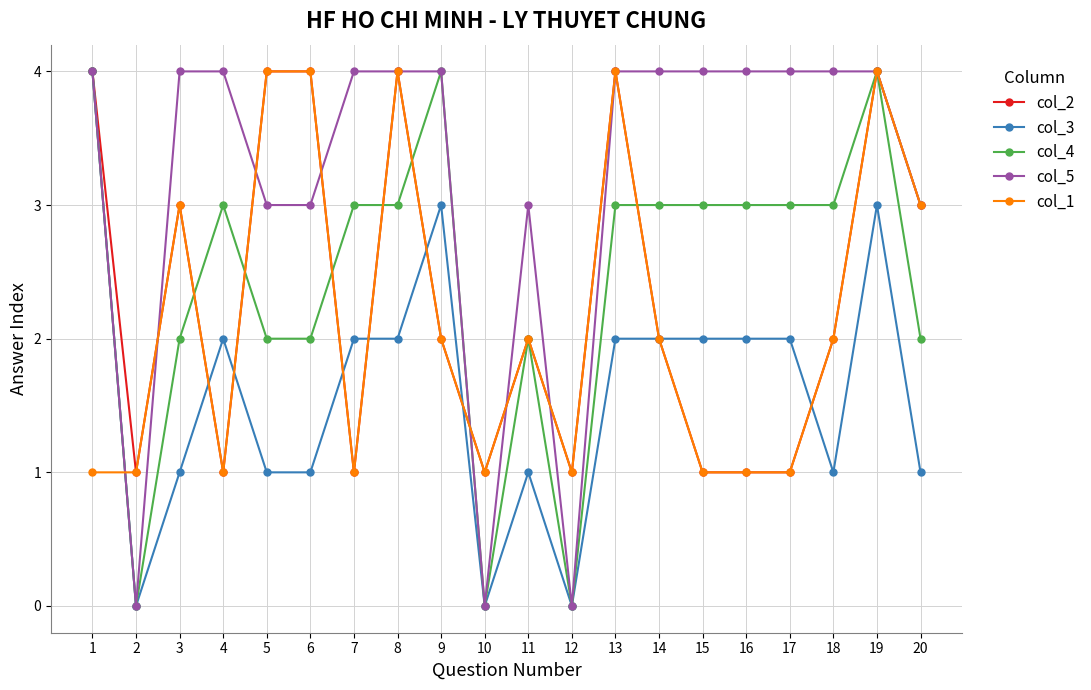

What is the greatest value displayed?

4